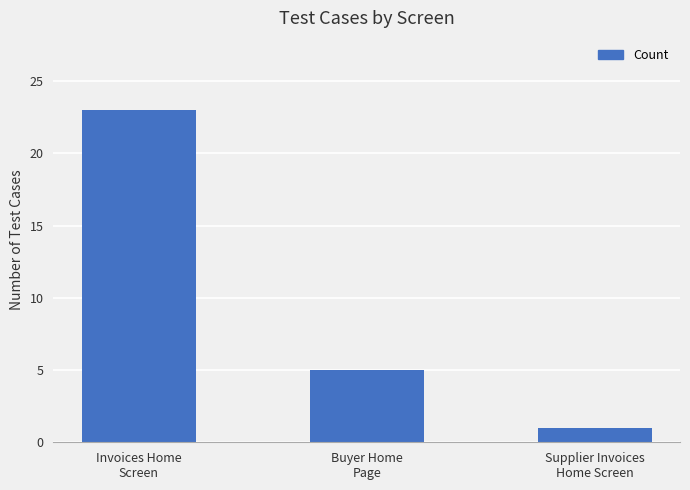

What position from the right is Supplier Invoices
Home Screen?

1